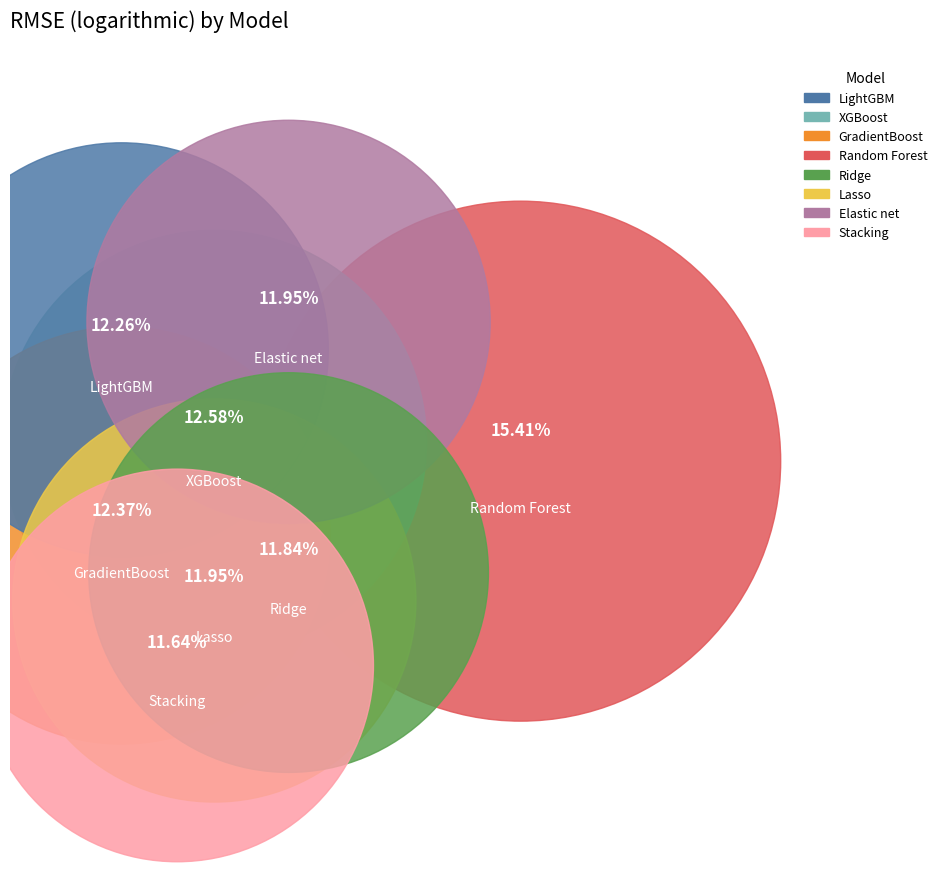

Is there a majority slice in this chart?

No